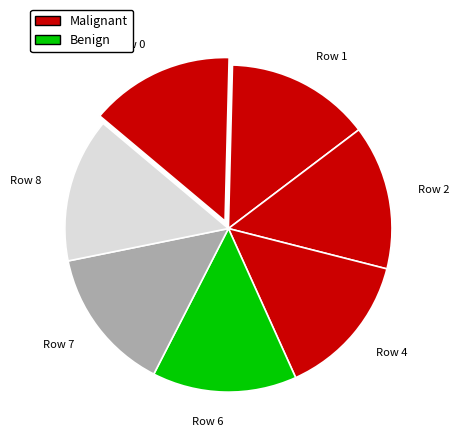

Do Row 4 and Row 2 together represent more than half of the pie?

No